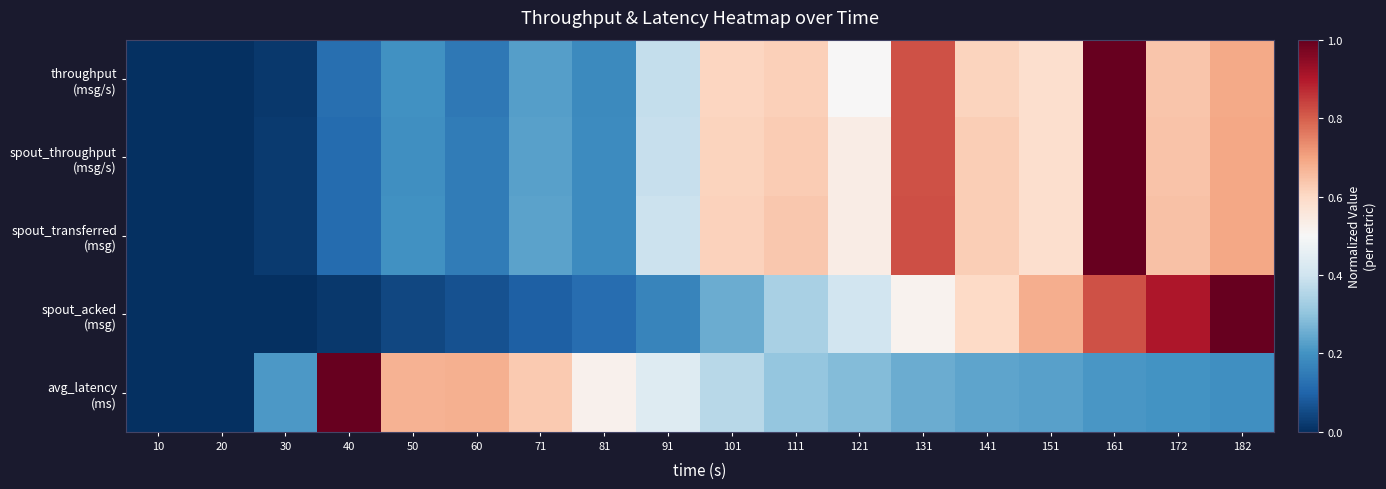

How many distinct data groups are displayed?

5